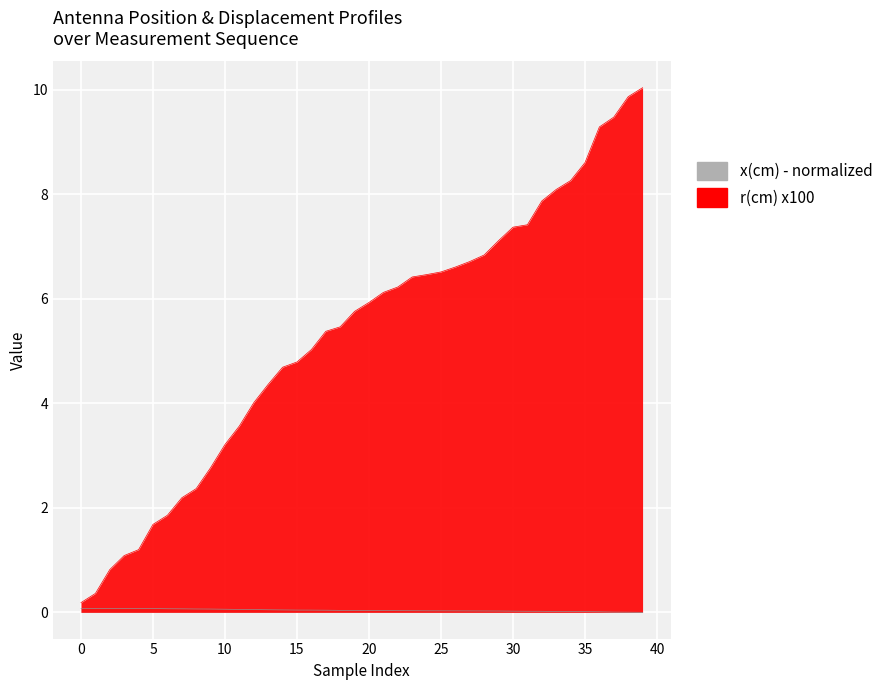

True or false: r(cm) and x(cm) intersect in this chart.

False